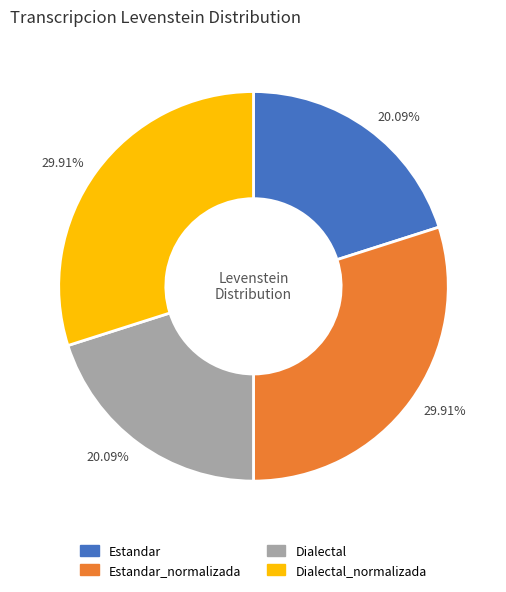

How many slices are in this pie chart?

4